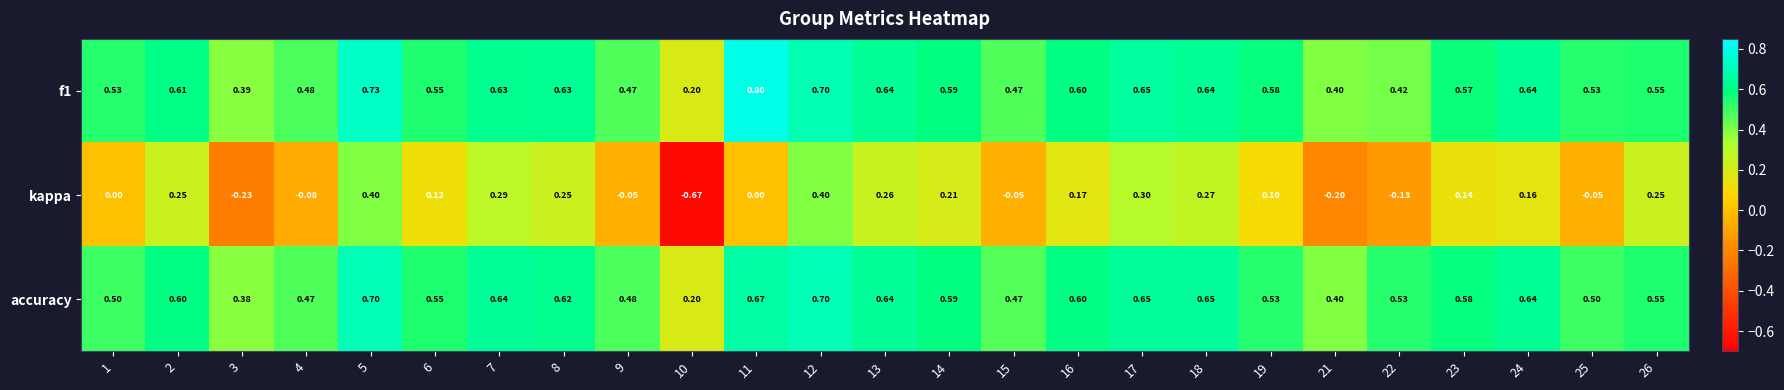

Is the value of accuracy at 15 greater than the value of f1 at 25?

No